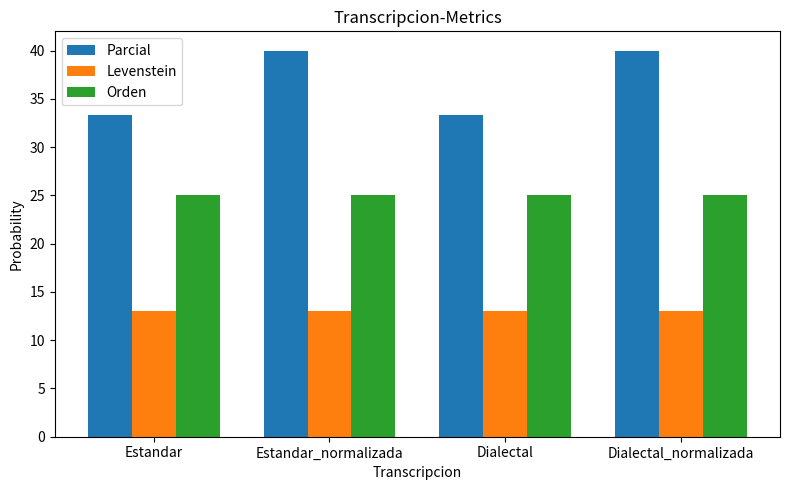

At Dialectal_normalizada, list the series in order from smallest to largest.

Levenstein, Orden, Parcial